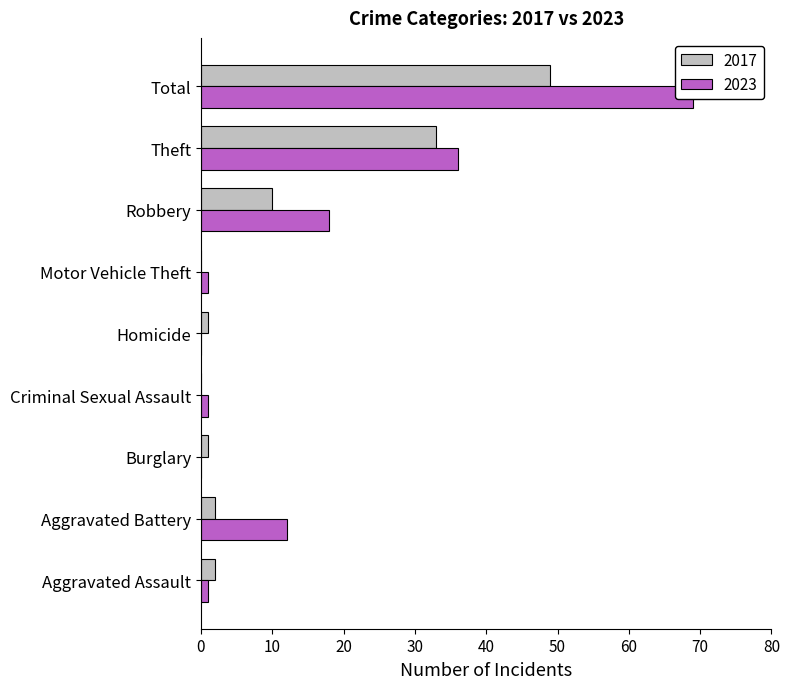

What are all the series names shown in the legend?

2017, 2023